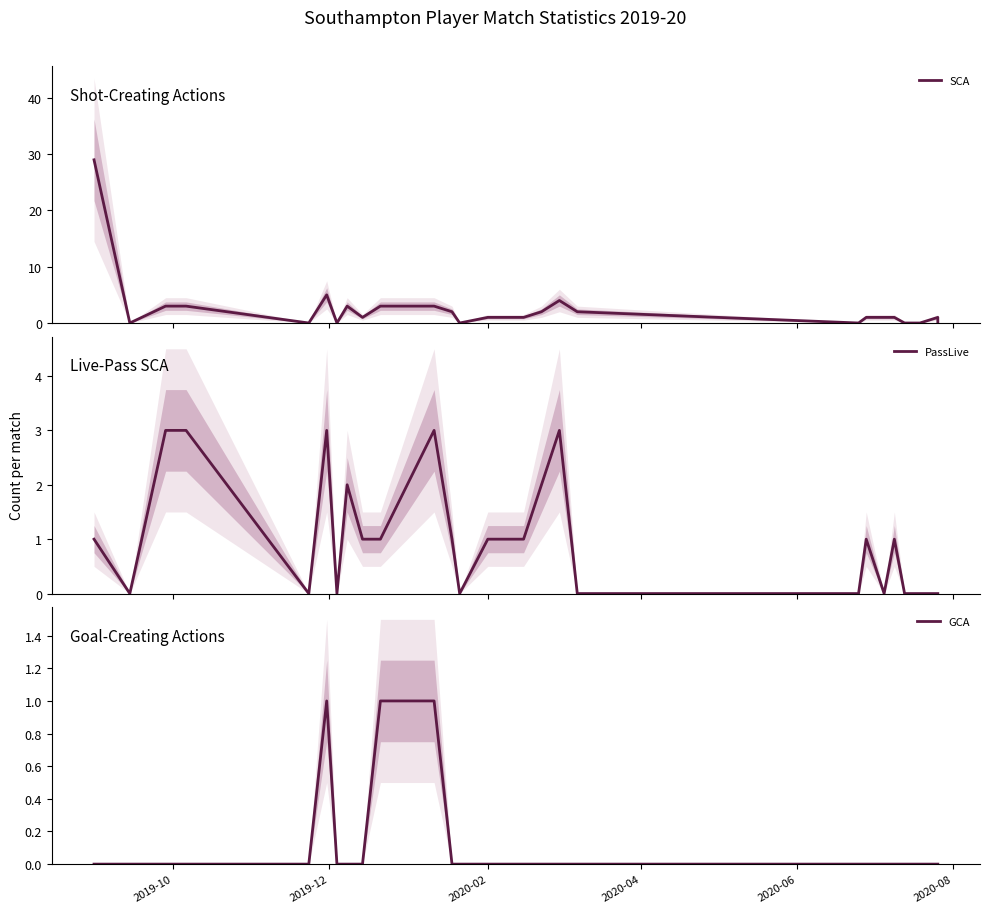

Is the value of SCA at 6 greater than the value of GCA at 18?

No